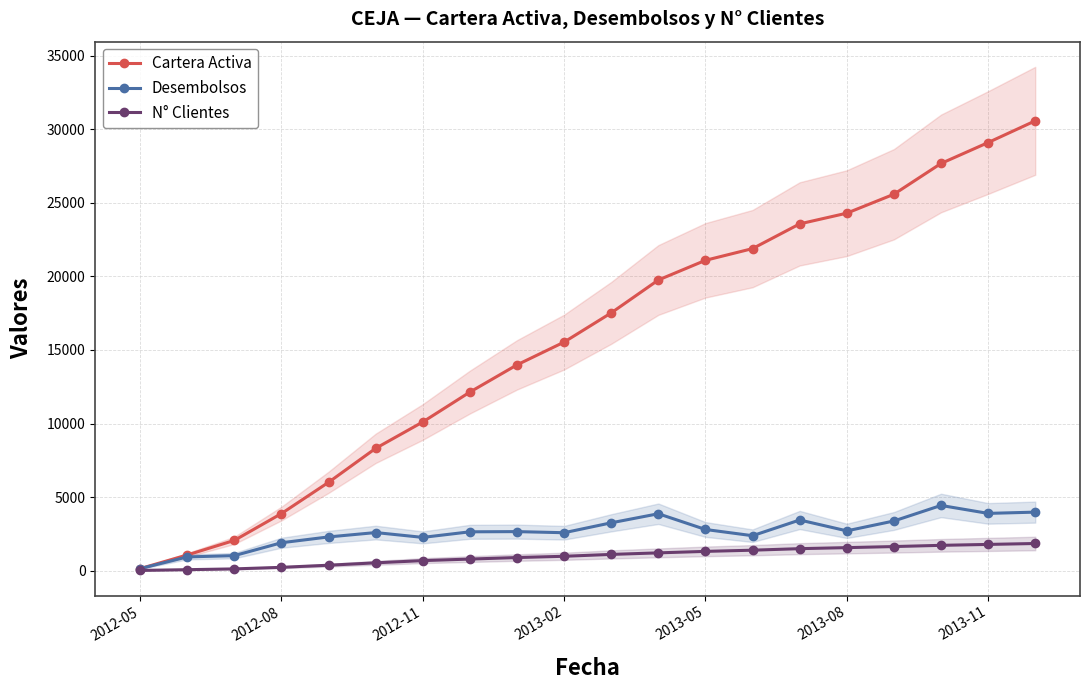

The value of Desembolsos at 2013-05 is 2794.6. True or false?

True